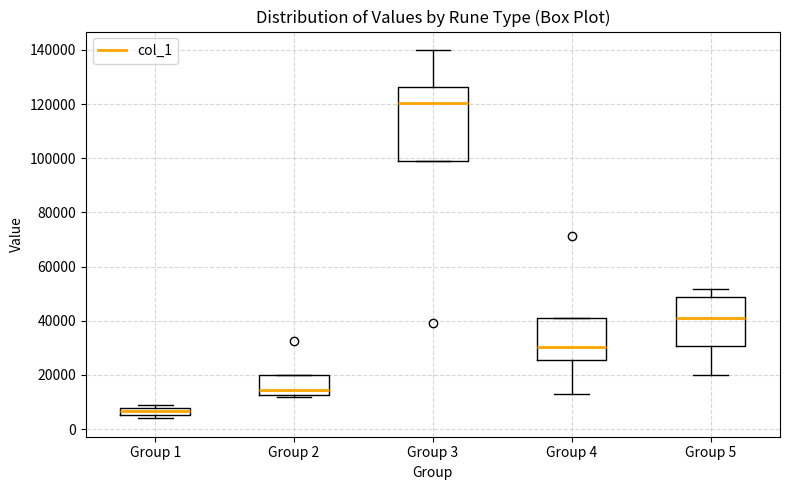

Where does the lower whisker of the box for Group 5 end on the y-axis? The values are not printed on the chart, so give them approximately, as read against the axis.

20000